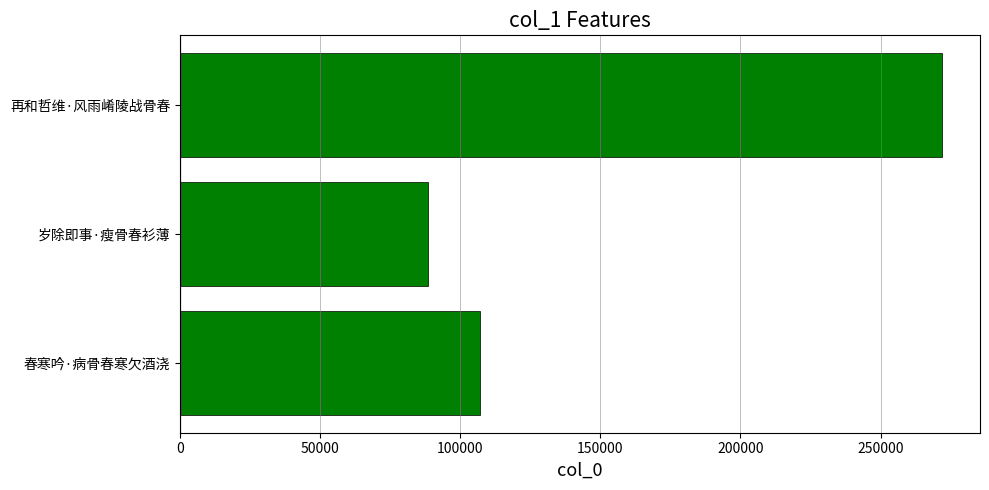

Reading bottom to top, what are all the values shown in this chart?

107116	88625	271899